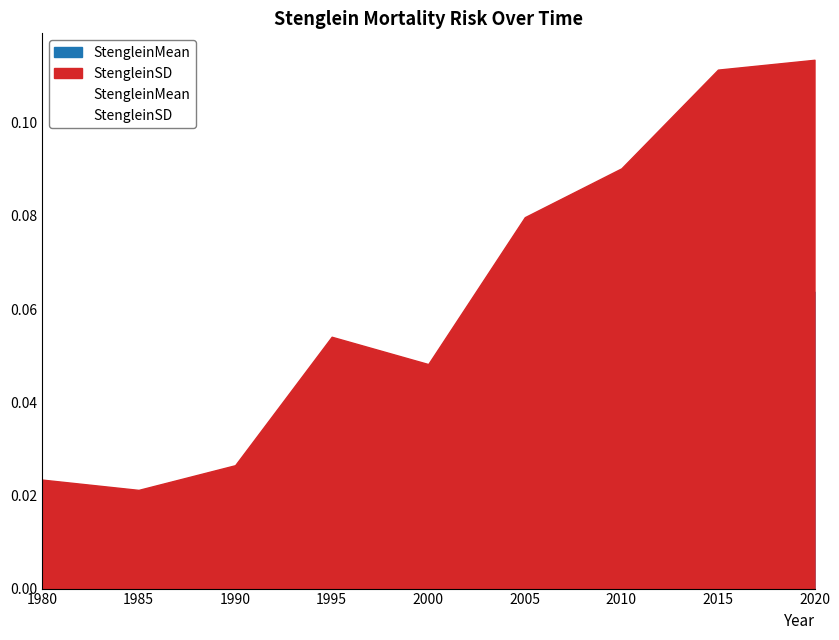

True or false: StengleinSD and StengleinMean intersect in this chart.

False